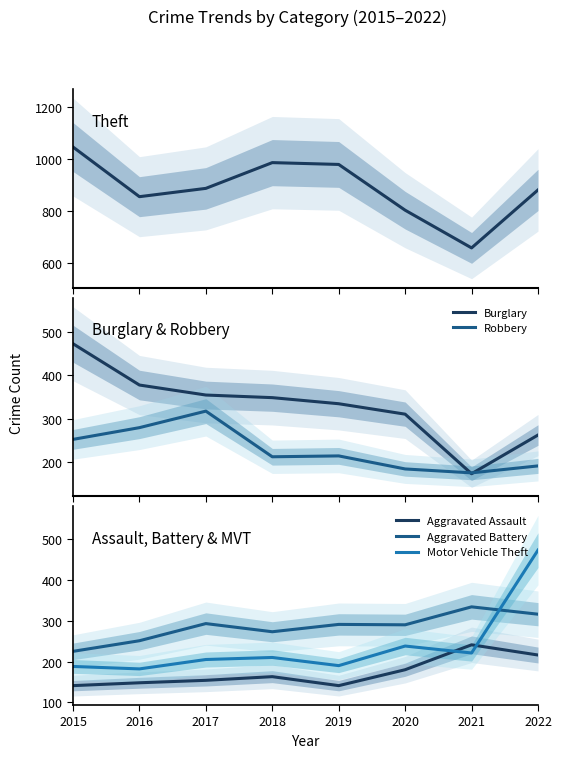

What is the difference between the maximum and minimum values in the Aggravated Battery series?

109